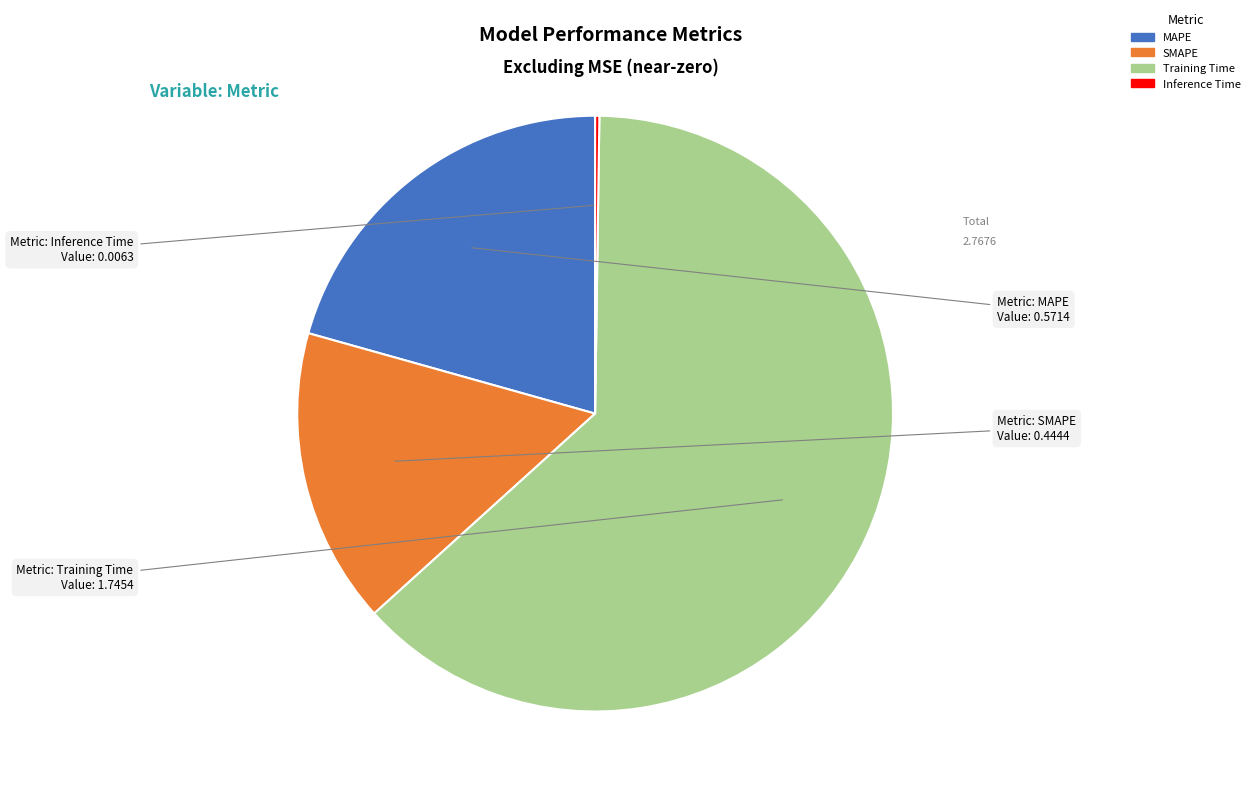

Between SMAPE and MAPE, which is larger?

MAPE